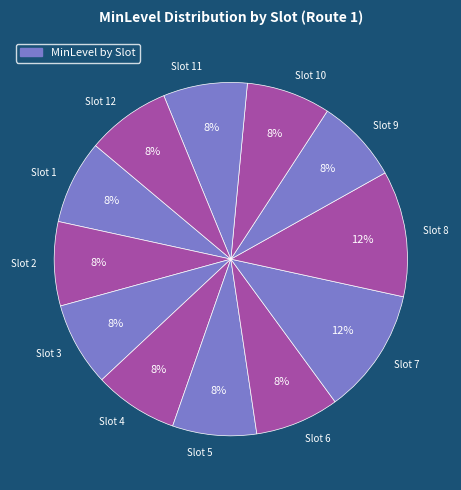

What percentage is the Slot 3 slice, to the nearest percent?

8%